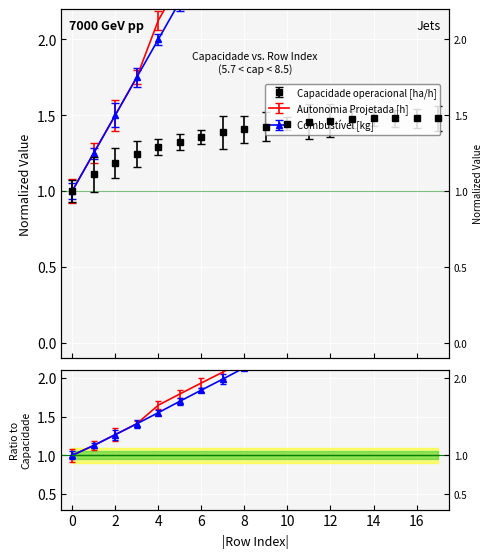

How many lines are shown in the chart?

3